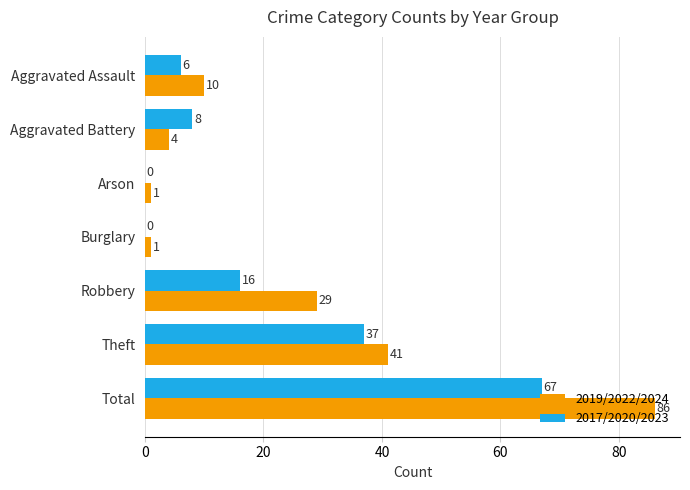

What is the total value across all series at Total?

153